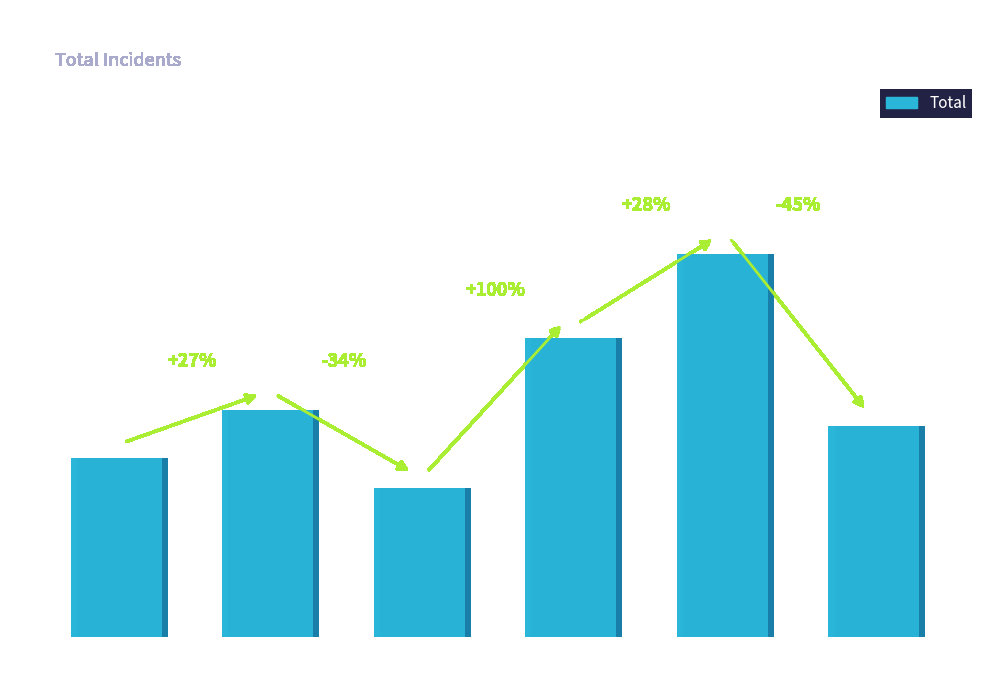

What is the difference between the maximum and minimum values?

149